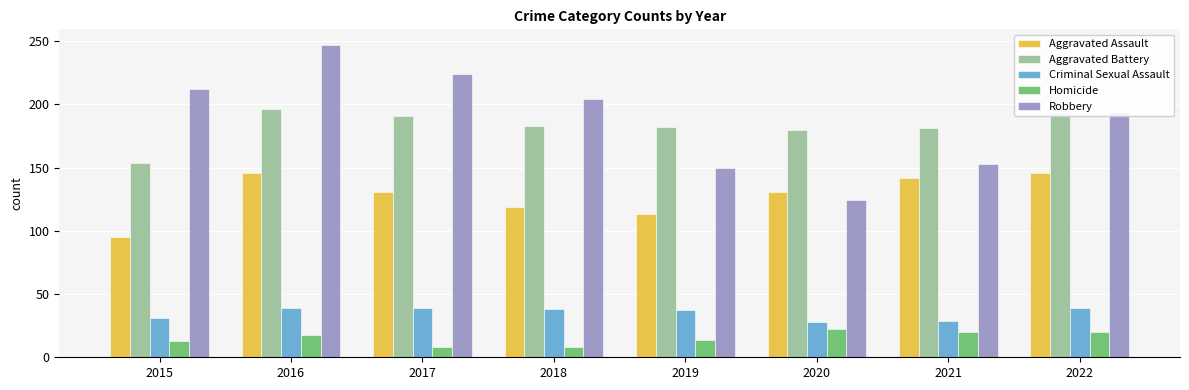

Between 2015 and 2016, which series saw the biggest shift?

Aggravated Assault